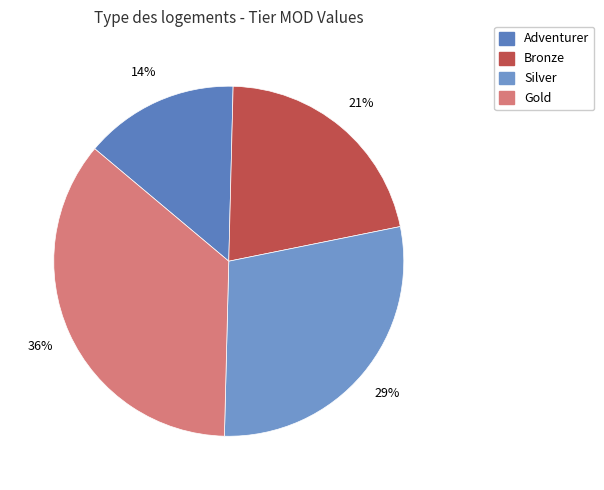

Is there any slice that represents more than half of the pie?

No